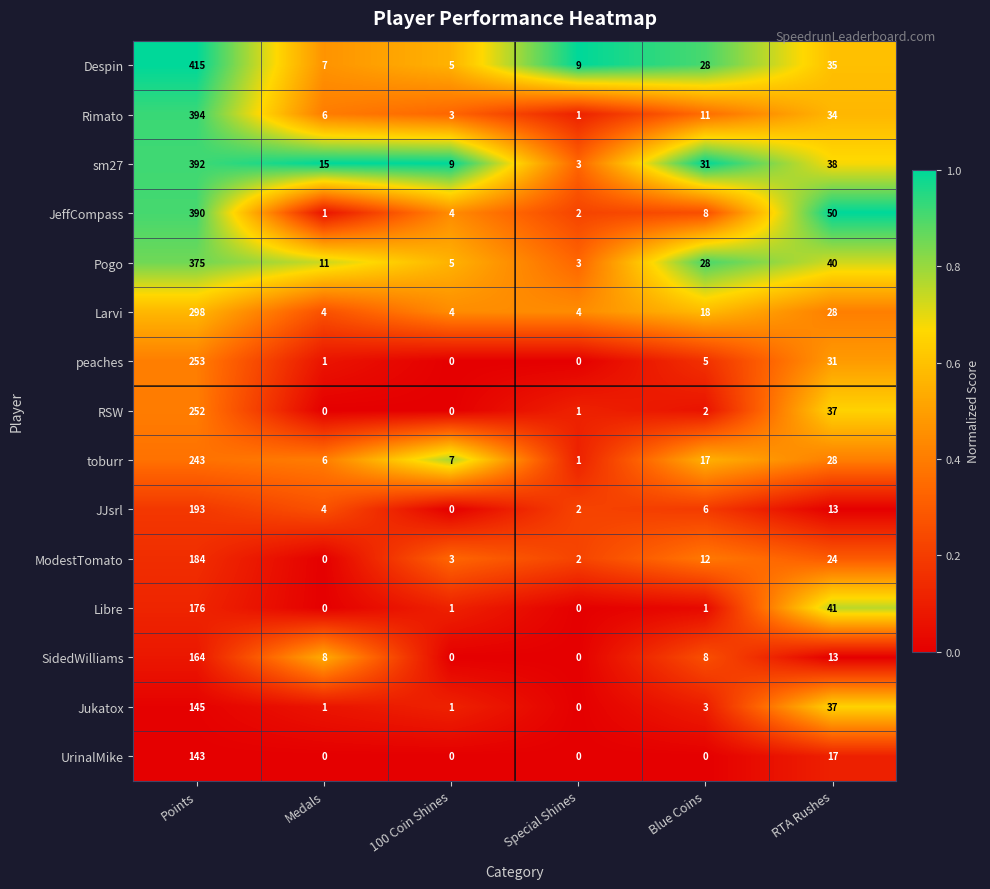

Rank the series by their maximum value, from highest to lowest.

Despin, Rimato, sm27, JeffCompass, Pogo, Larvi, peaches, RSW, toburr, JJsrl, ModestTomato, Libre, SidedWilliams, Jukatox, UrinalMike